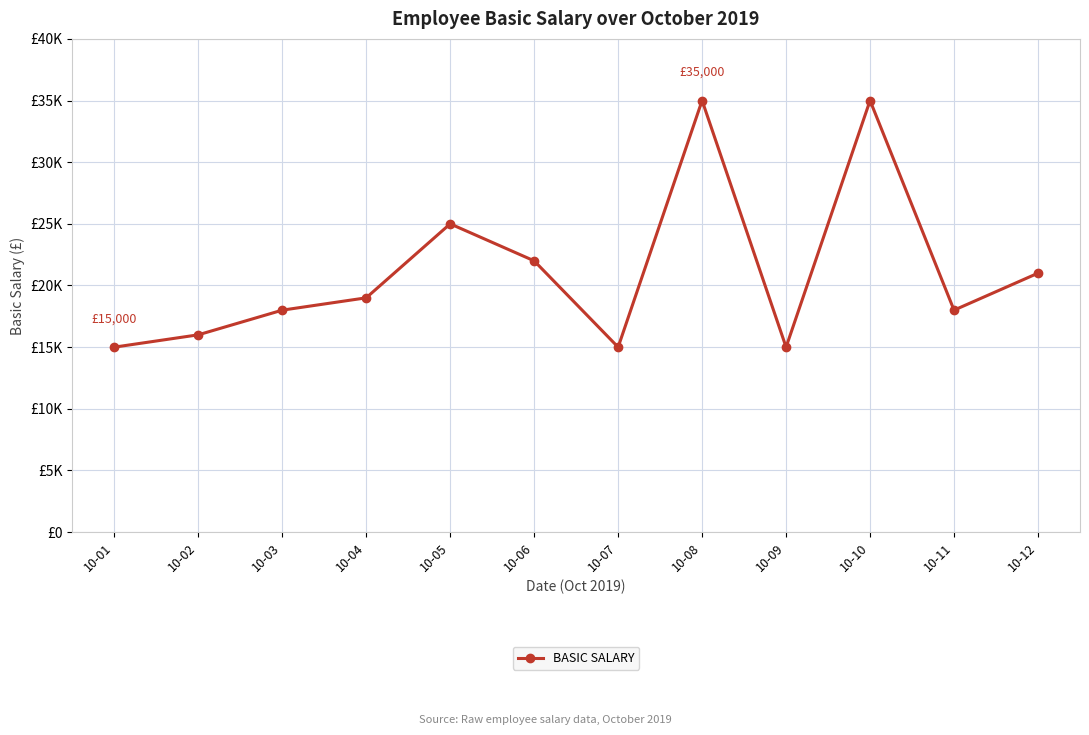

Where is the data nearest to the value 25000?

10-05